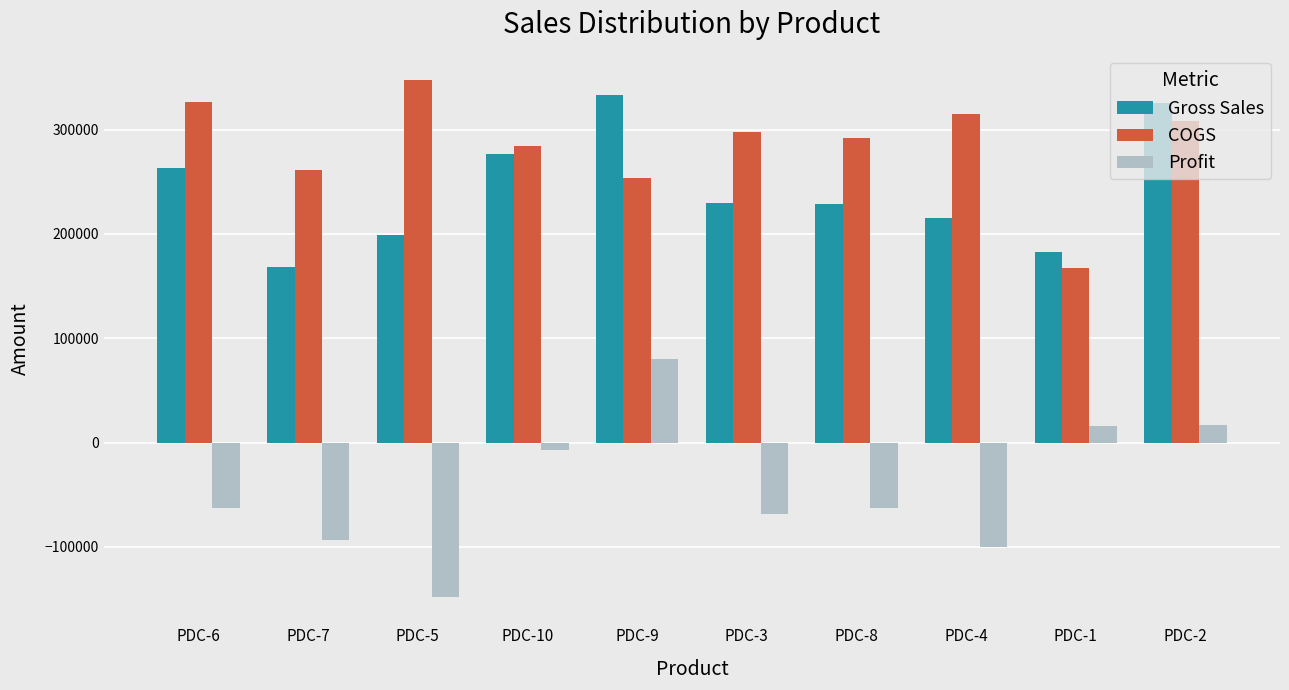

What is the value of the COGS bar at the 7th from the left?

291616